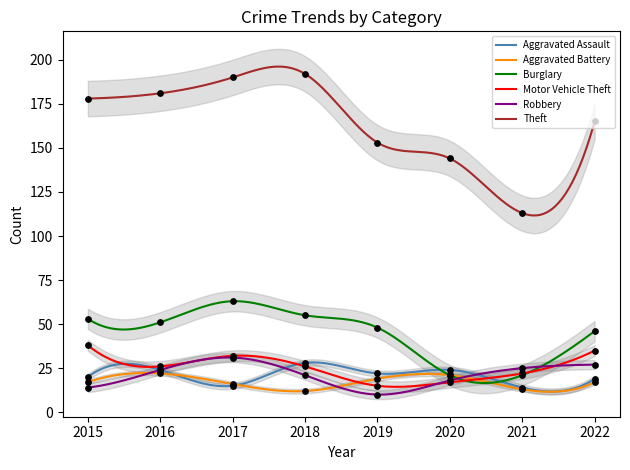

Which series reaches the maximum Y coordinate?

Theft